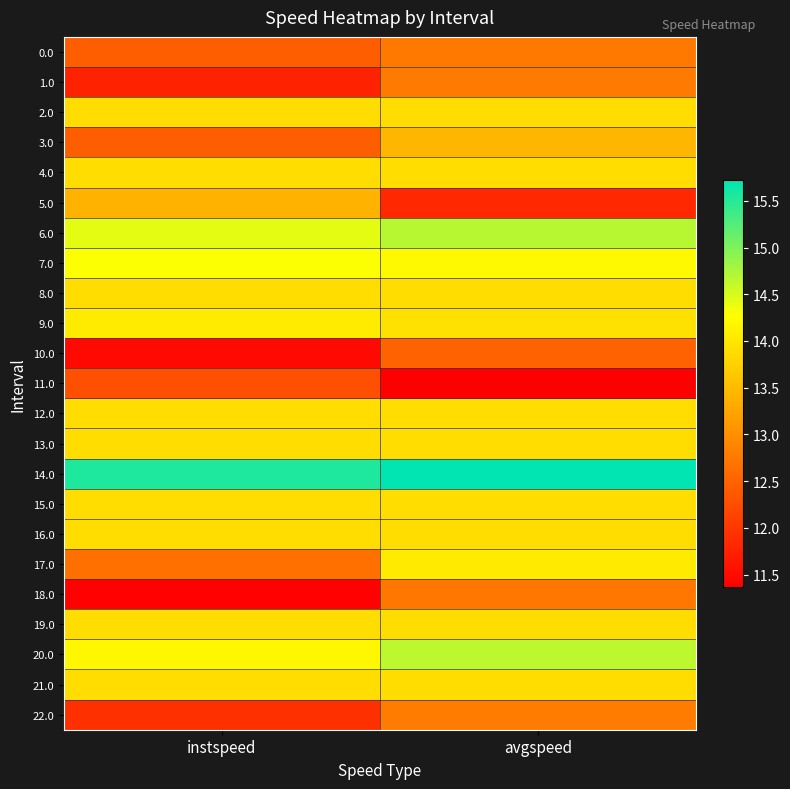

Which category has the highest value across all series?

avgspeed